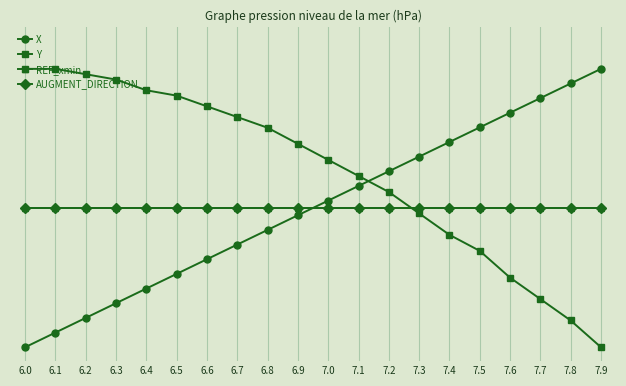

Is this an area chart (filled region under the line)?

No